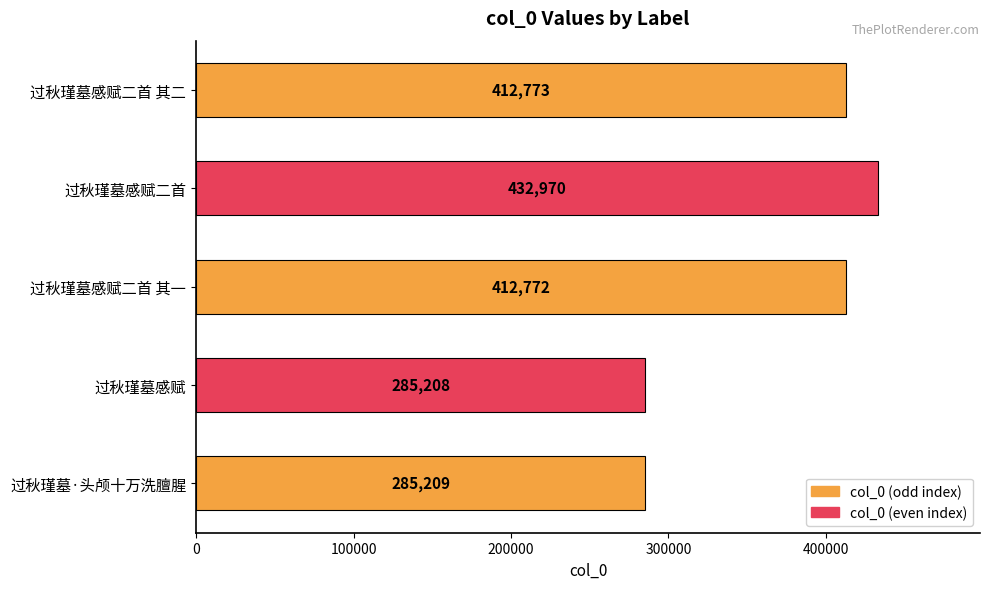

How many values are below 412772?

2